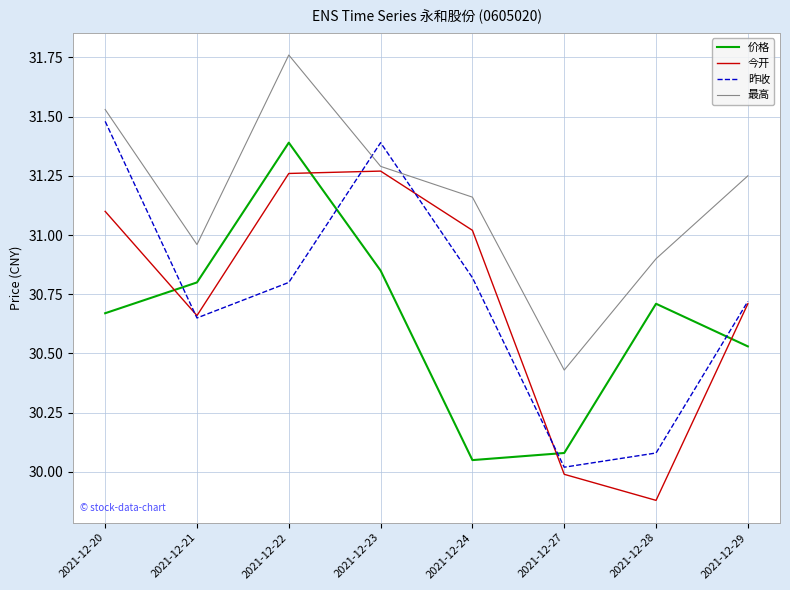

Rank the series by their maximum value, from lowest to highest.

今开, 价格, 昨收, 最高